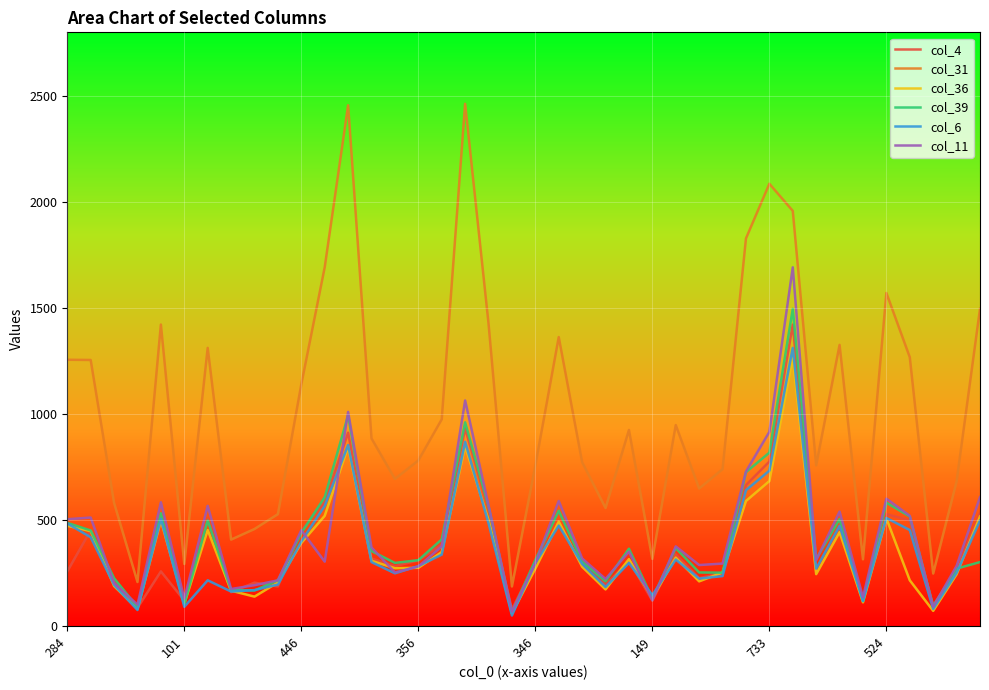

What are all the series names shown in the legend?

col_4, col_31, col_36, col_39, col_6, col_11